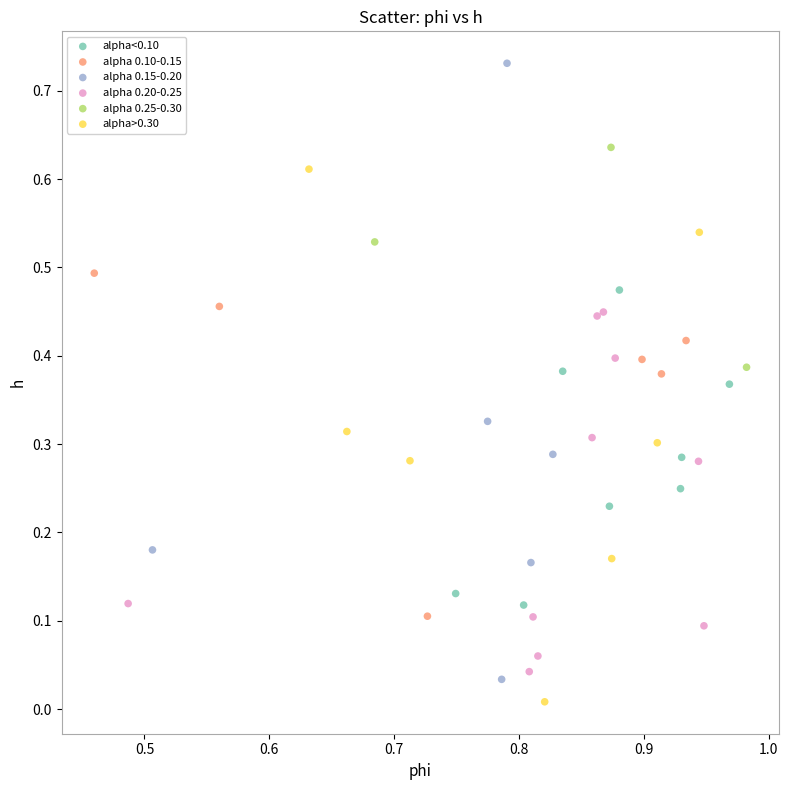

Which series has the largest Y range (max minus min)?

alpha 0.15-0.20